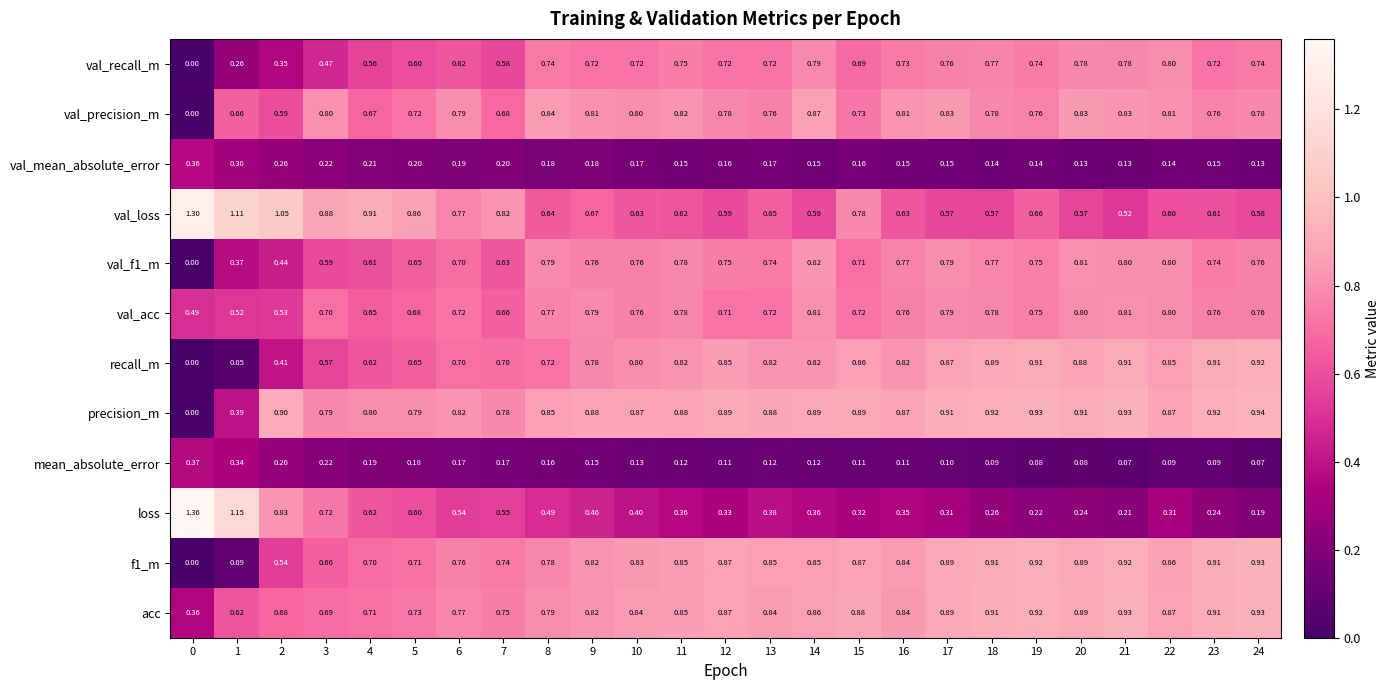

Which series has the widest spread of values?

loss